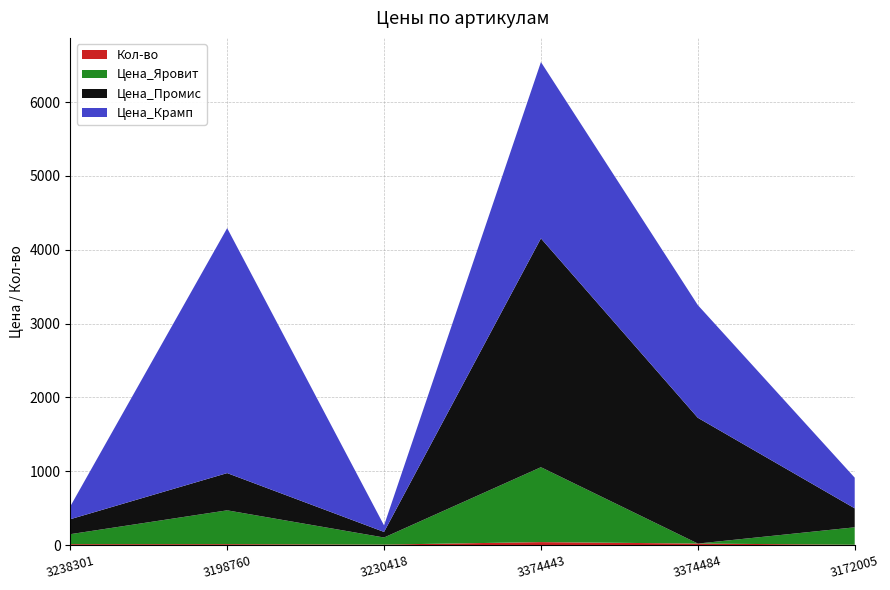

Reading left to right, extract all data points from this chart.

Кол-во: 3238301=12.0	3198760=12.0	3230418=6.0	3374443=40.0	3374484=20.0	3172005=4.0
Цена_Крамп: 3238301=174.0	3198760=3317.7	3230418=88.8	3374443=2388.2	3374484=1526.3	3172005=415.1
Цена_Промис: 3238301=202.6	3198760=504.4	3230418=75.4	3374443=3099.1	3374484=1703.3	3172005=257.1
Цена_Яровит: 3238301=135.0	3198760=458.0	3230418=96.0	3374443=1014.0	3374484=0.0	3172005=236.0